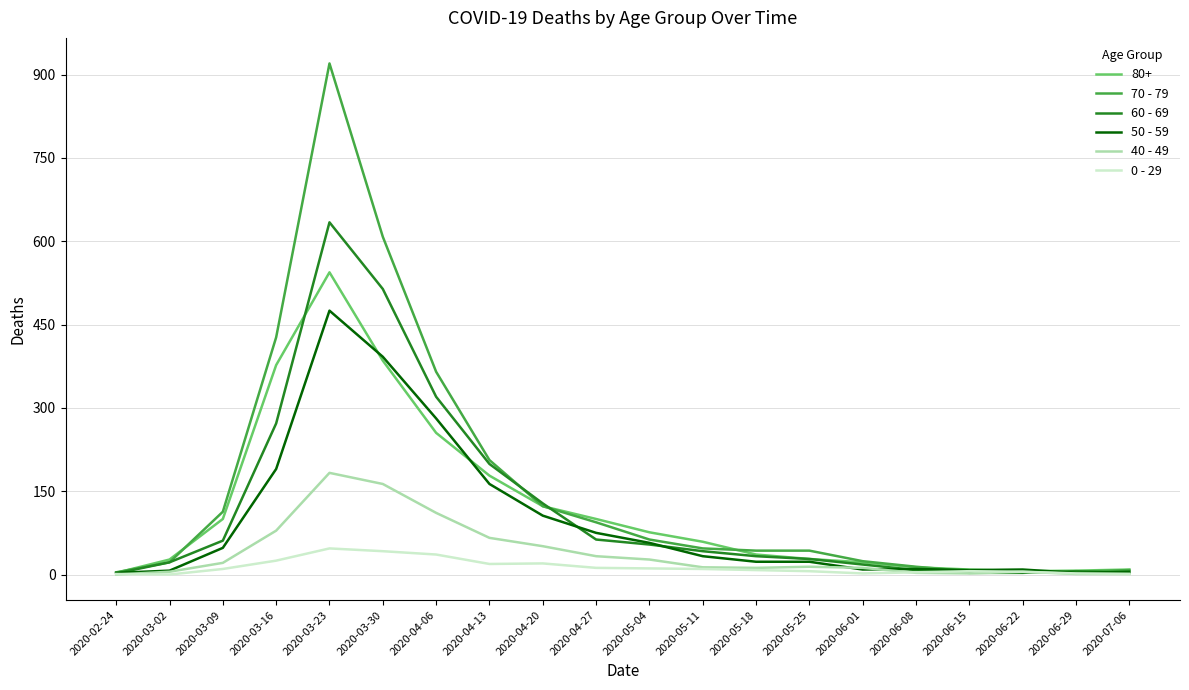

True or false: 50 - 59 has more than 1 points higher than both neighbors.

True